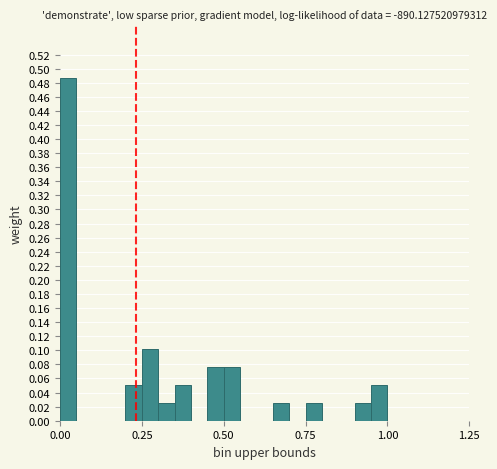

Around what value on the x-axis is the tallest bar? Give the approximate position of its centre, as read against the axis.

0.05